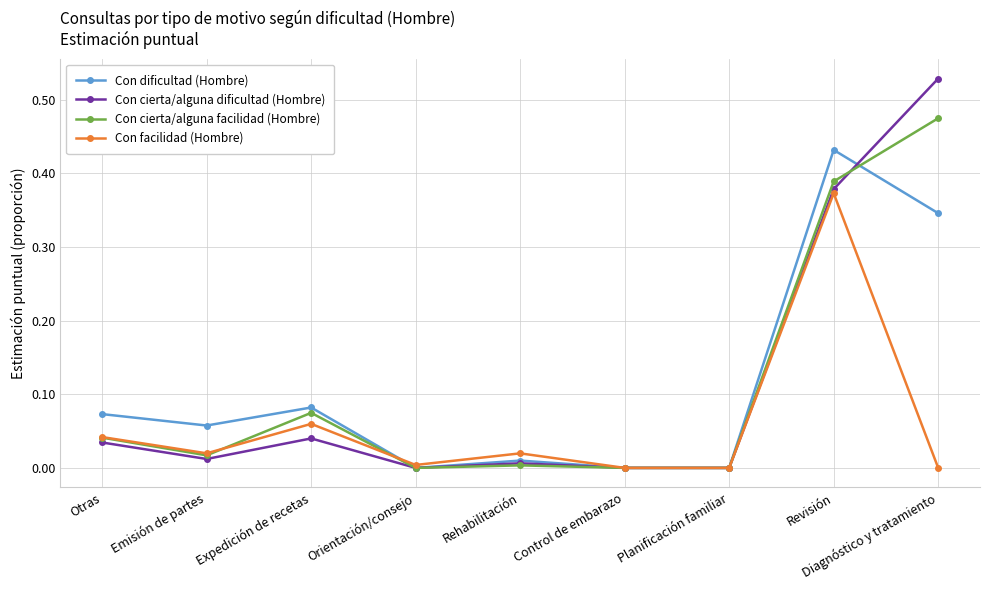

What position from the right is Control de embarazo?

4